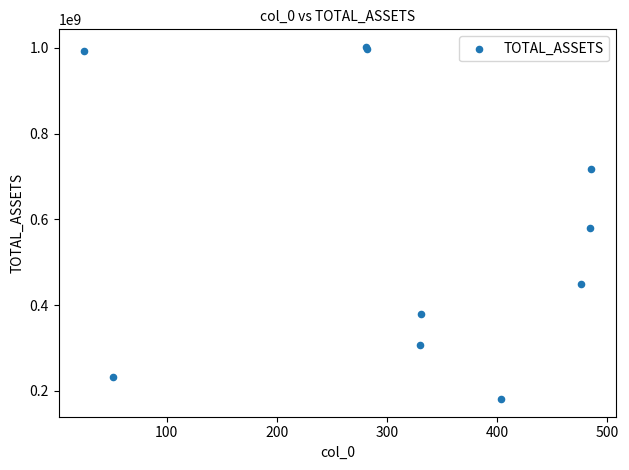

What Y value in the scatter plot is closest to 591383857?

579271516.7